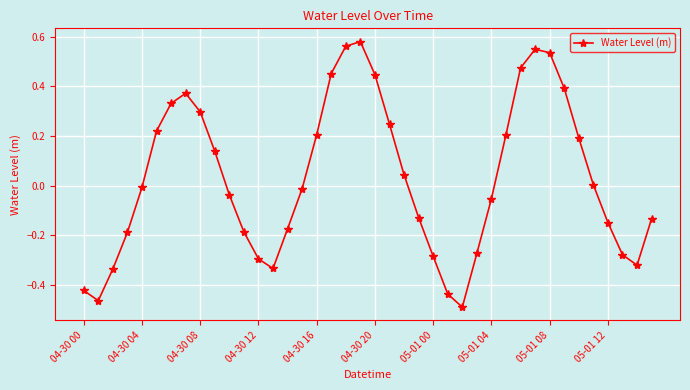

How many interior local valleys (lower than both neighbors) does the data have?

4